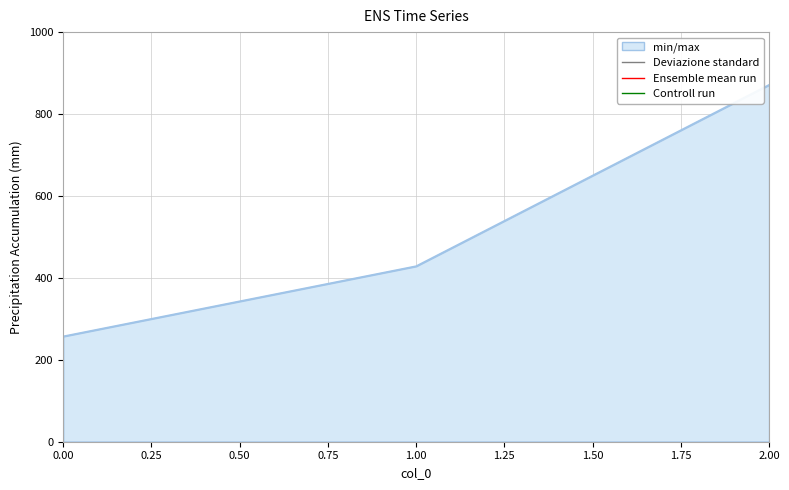

List the labels in order of value, smallest first.

0.00, 1.00, 2.00